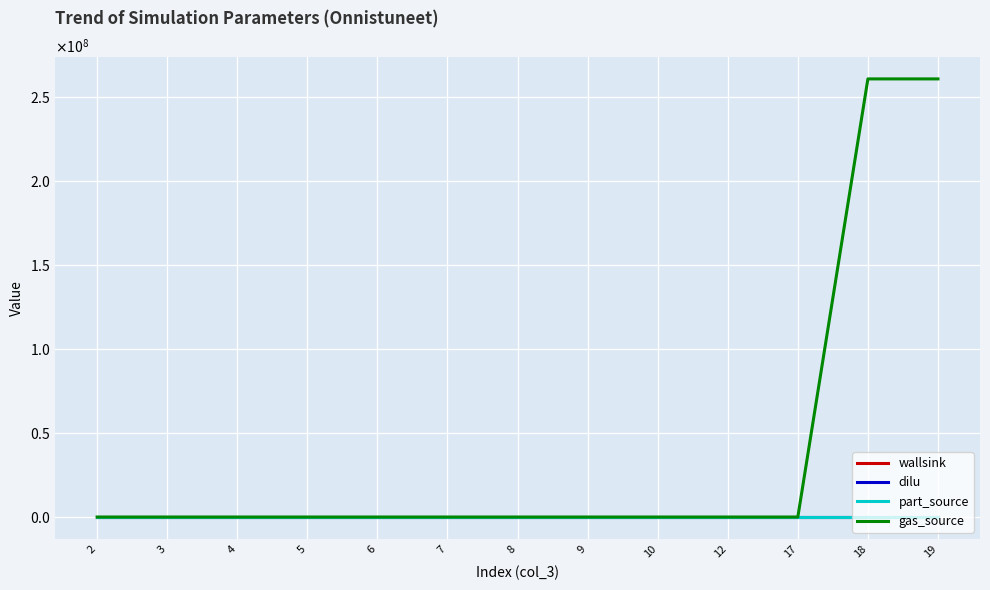

Is the value of part_source at 7 greater than the value of gas_source at 7?

No